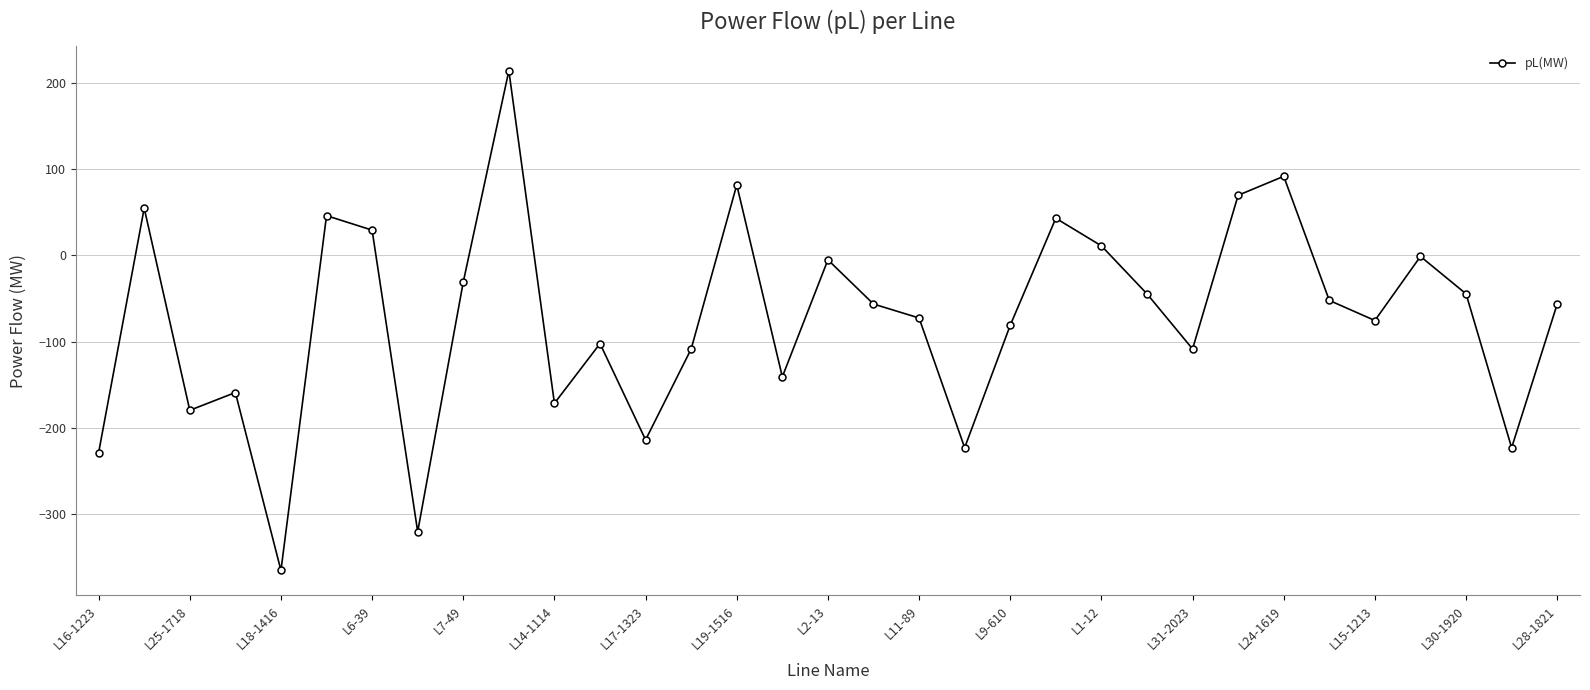

How many interior local peaks (higher than both neighbors) does the data have?

10